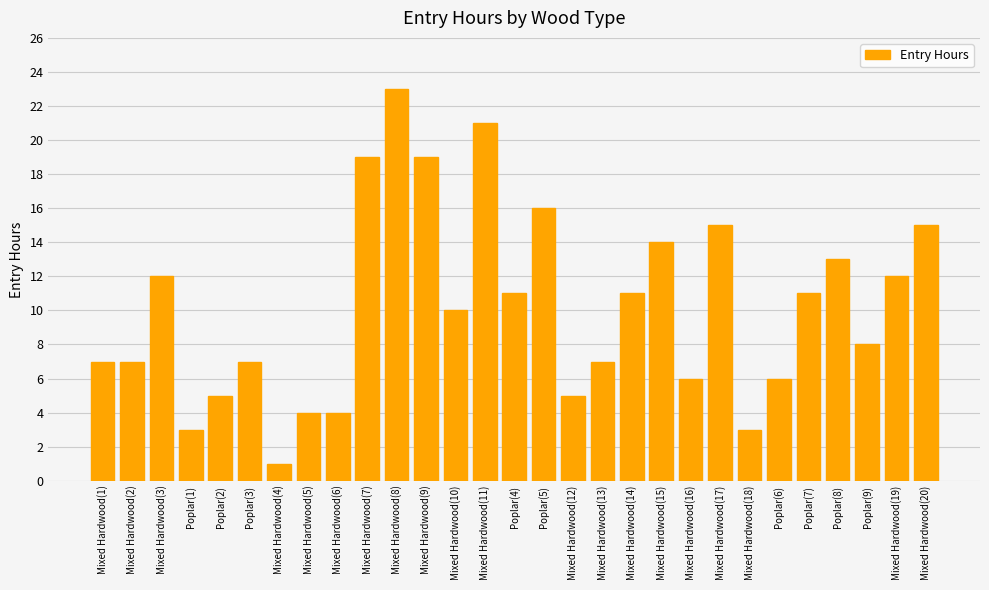

Which label corresponds to the smallest value in the chart?

Mixed Hardwood(4)